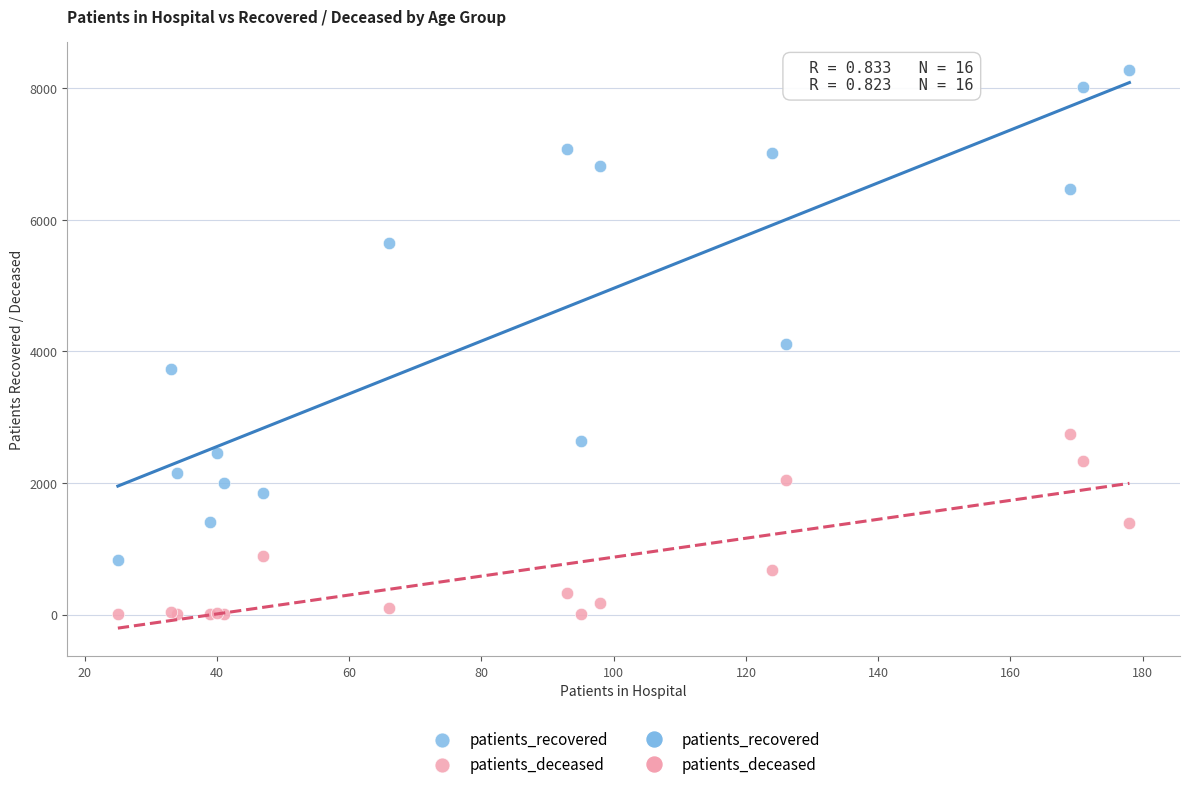

Which series contains the lowest Y value?

patients_deceased